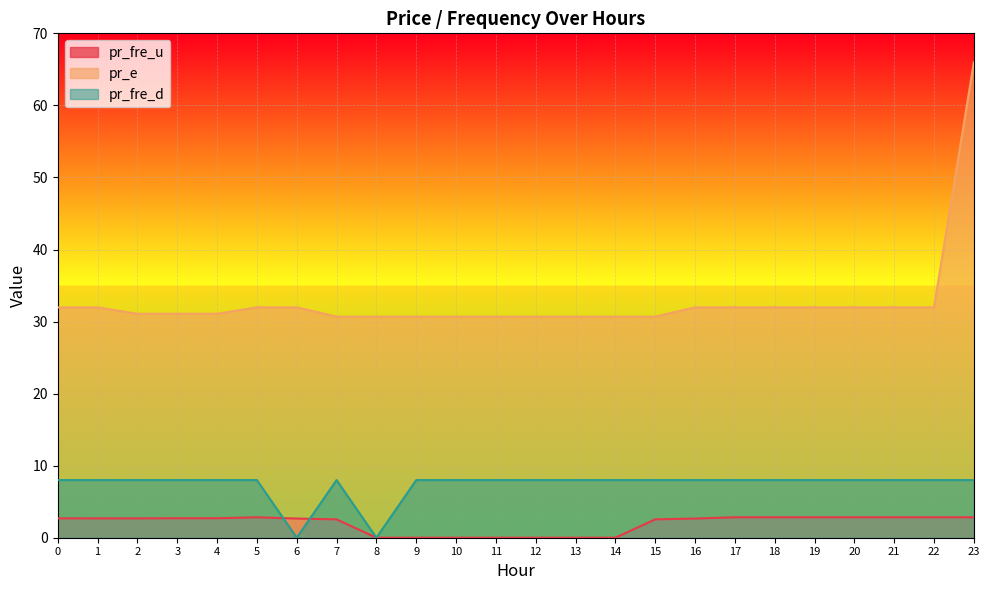

True or false: pr_fre_u and pr_fre_d cross at least once.

True